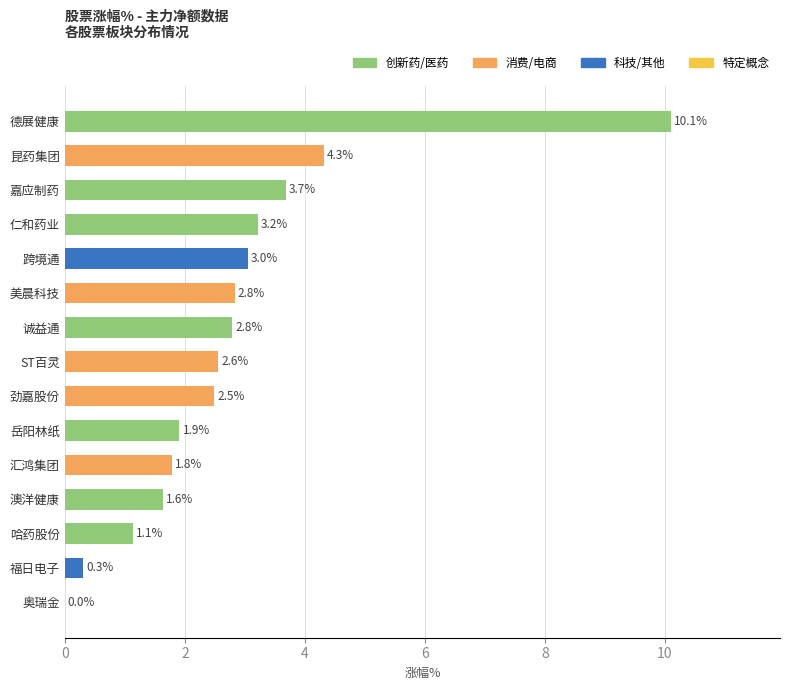

How many categories are shown in the chart?

15